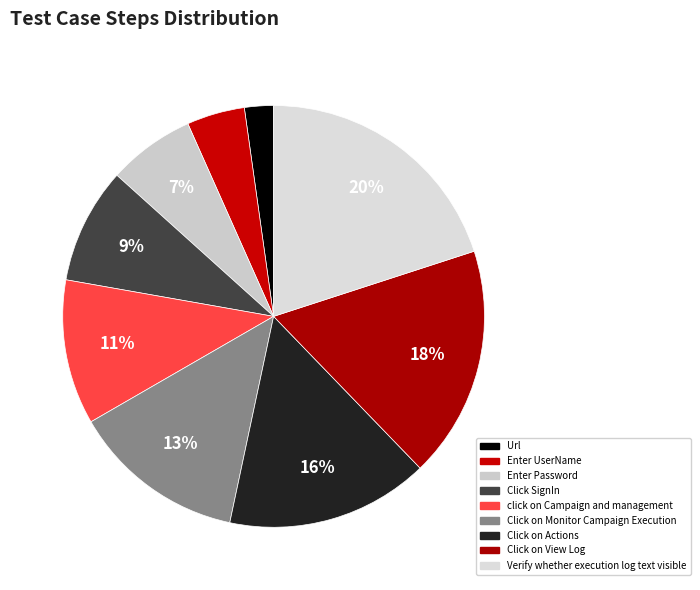

What is the smallest slice in the pie chart?

Url